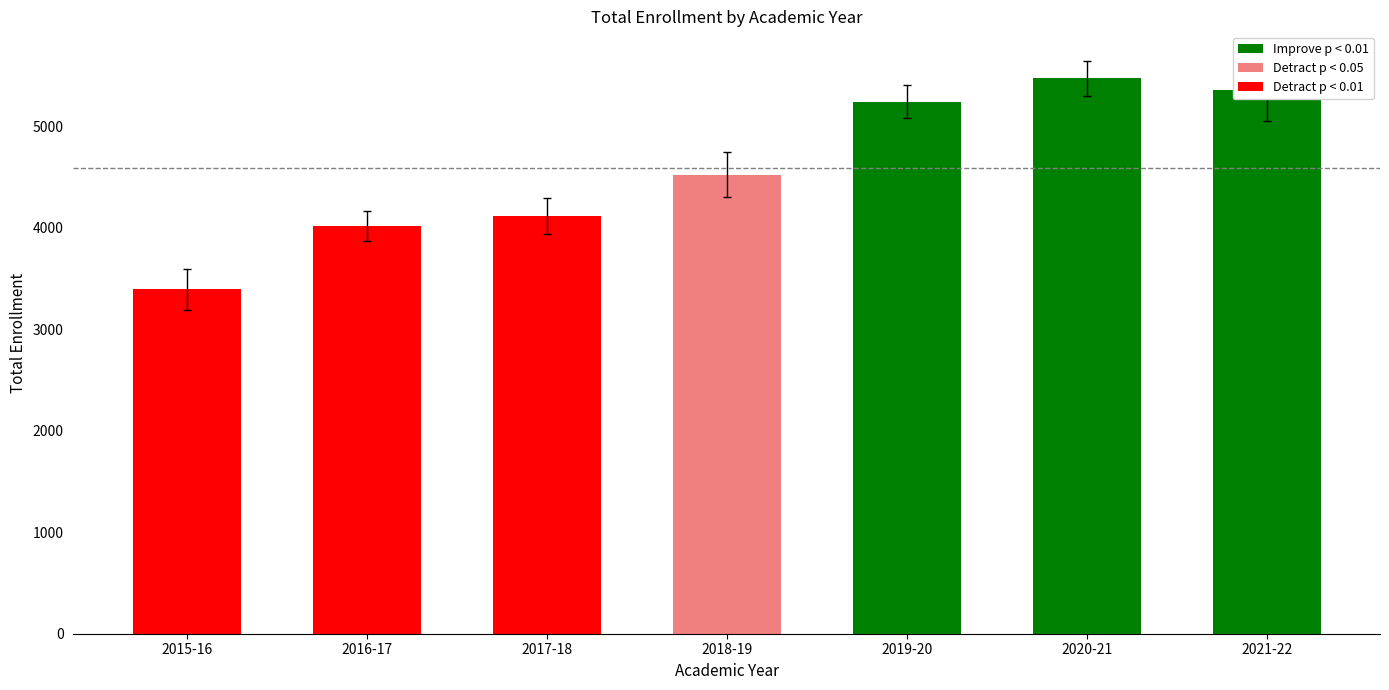

At which label does the data first exceed 4742?

2019-20